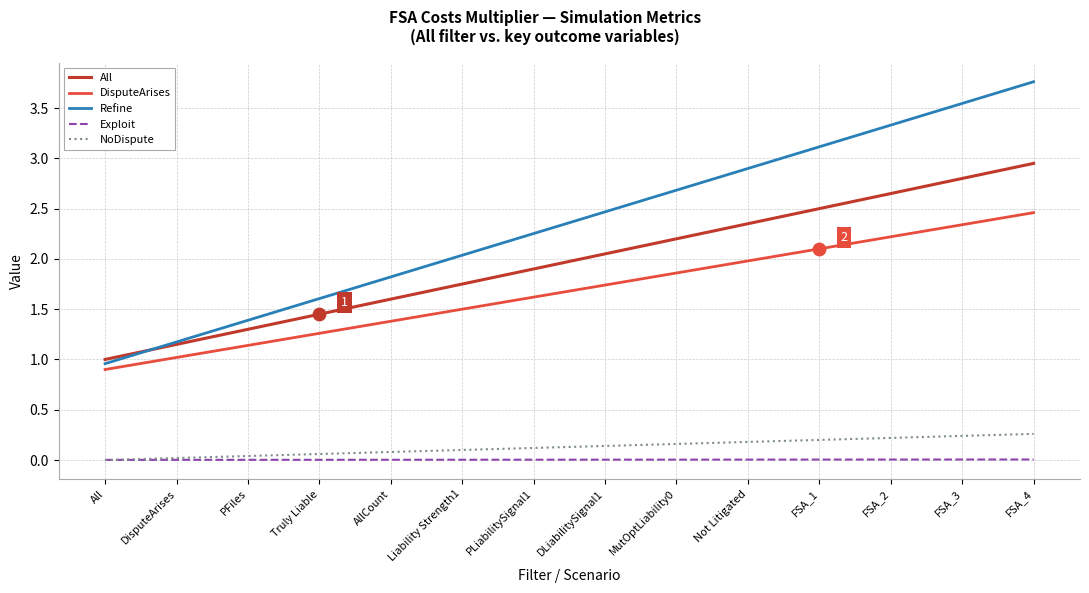

Which series has the largest range (max minus min)?

Refine